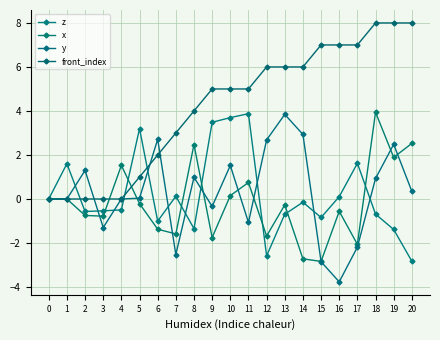

Where is the first local minimum for x?

3